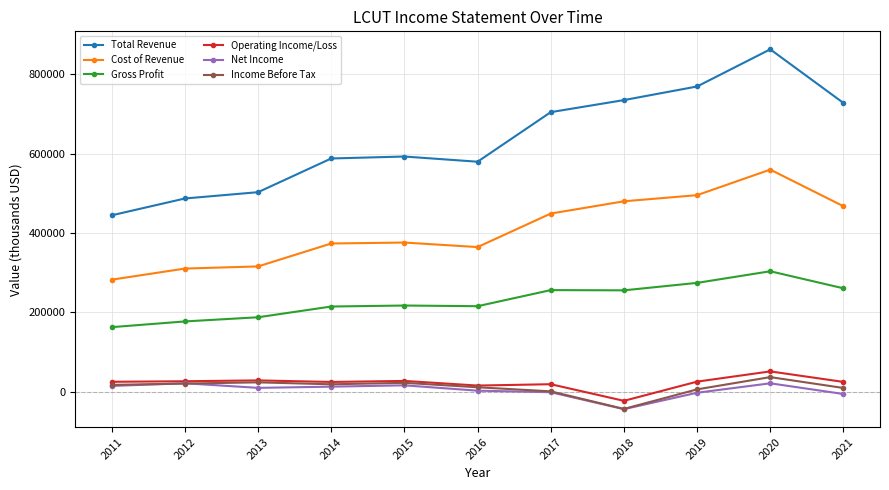

The Operating Income/Loss series shows 28100 at 2013. True or false?

True